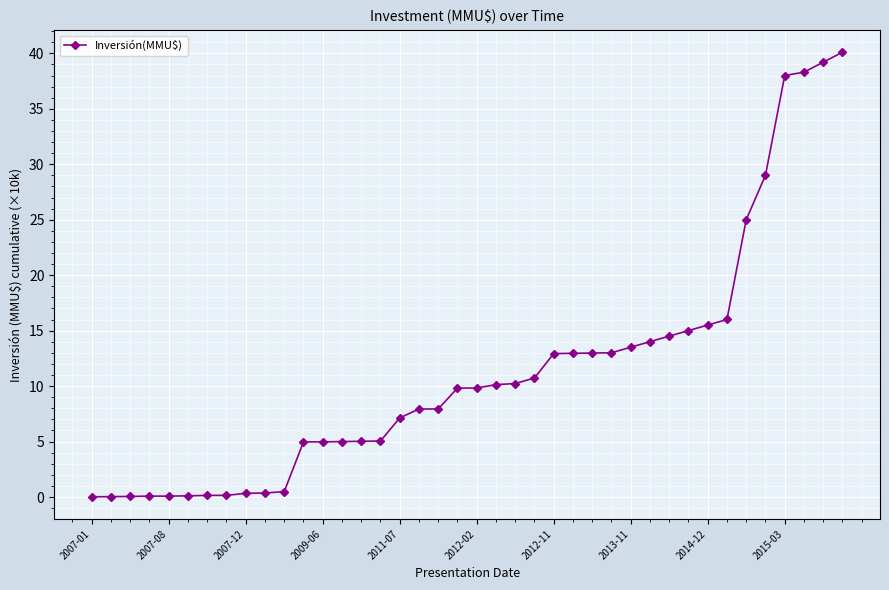

What is the greatest value displayed?

40.1